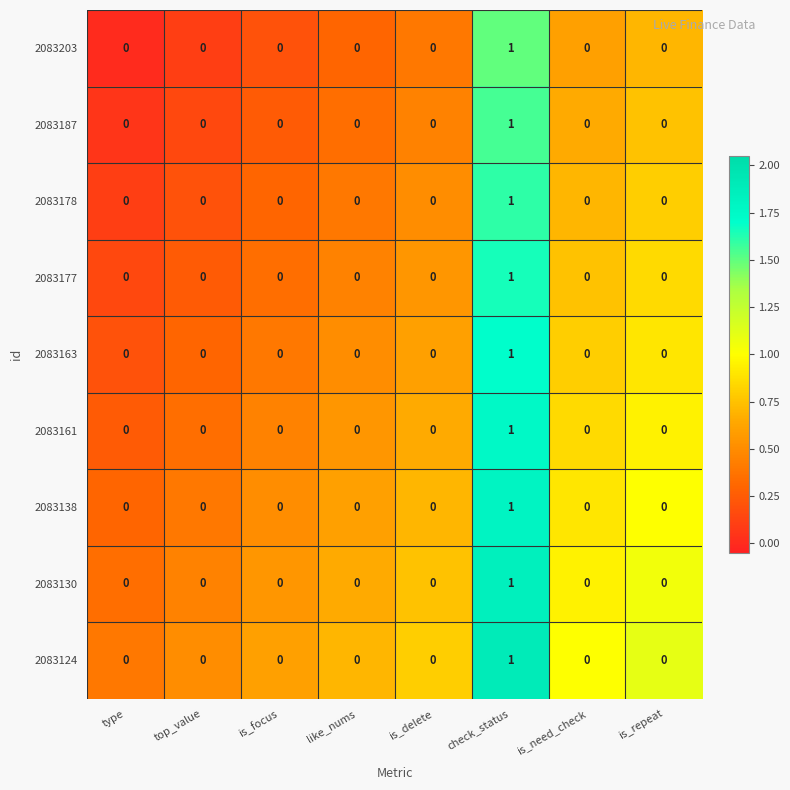

At which category is the sum across all series the highest?

check_status